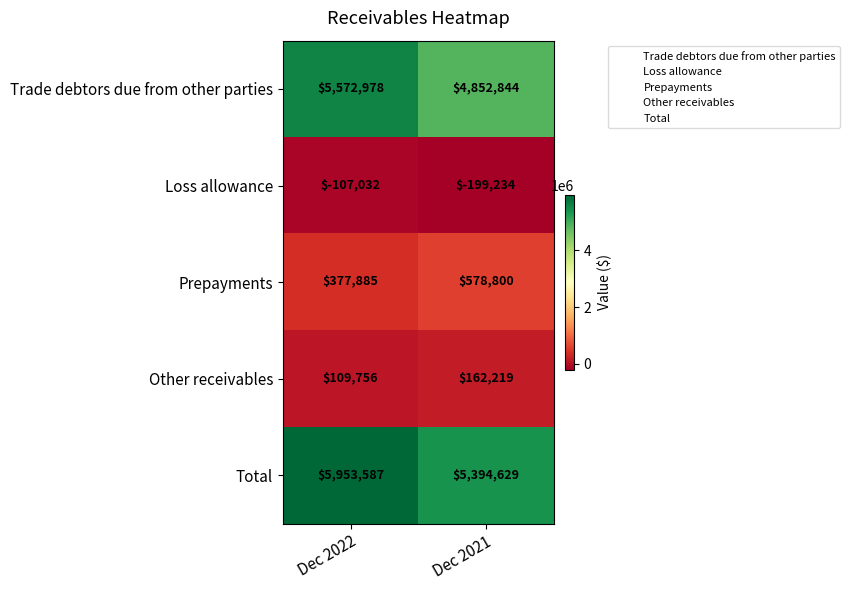

What value does the Total series have at Dec 2022, to the nearest 100?

5953600